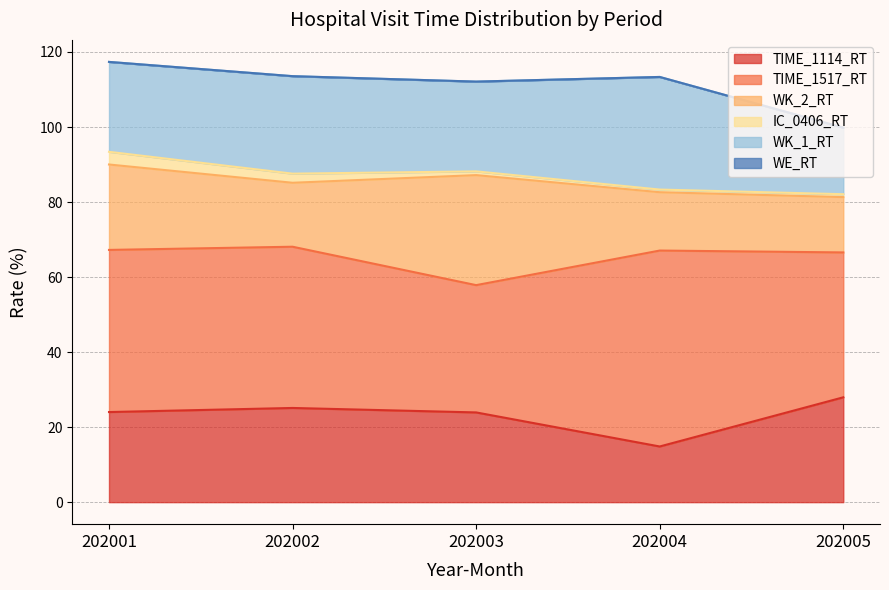

The WK_1_RT series shows 26.0 at 202002. True or false?

True